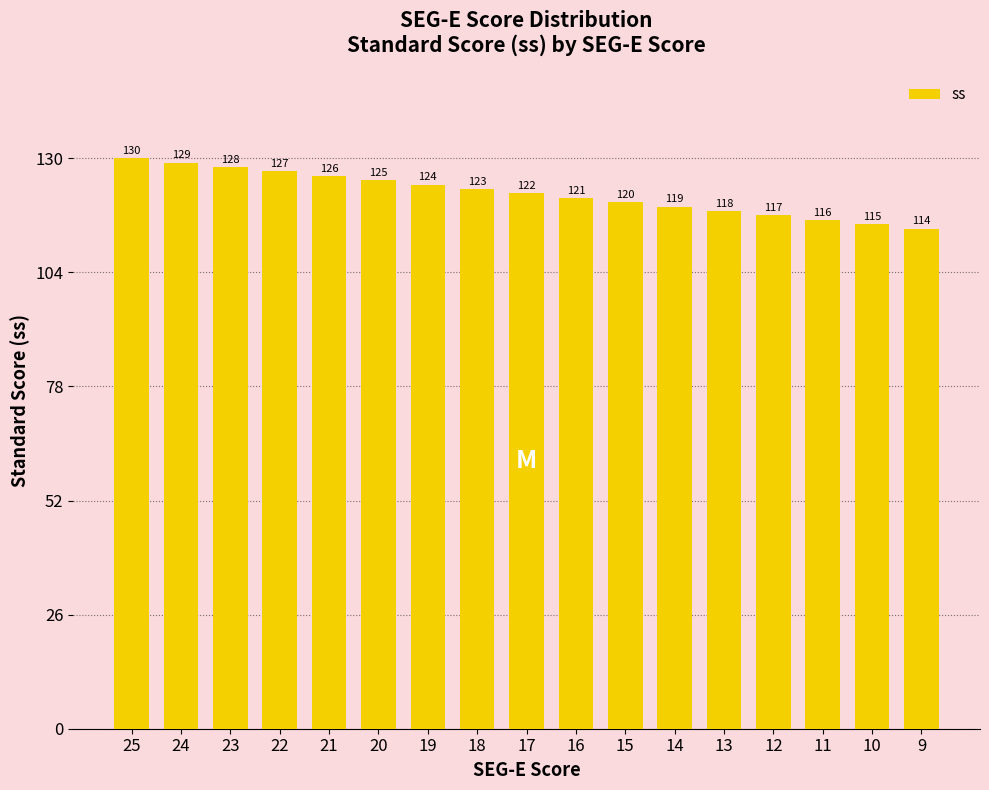

Are the bars grouped side by side (vs. stacked)?

No